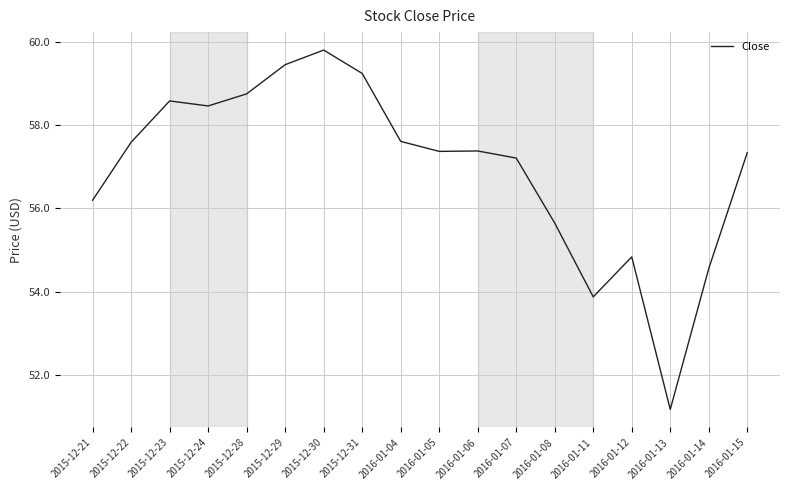

Where is the first local minimum?

2015-12-24